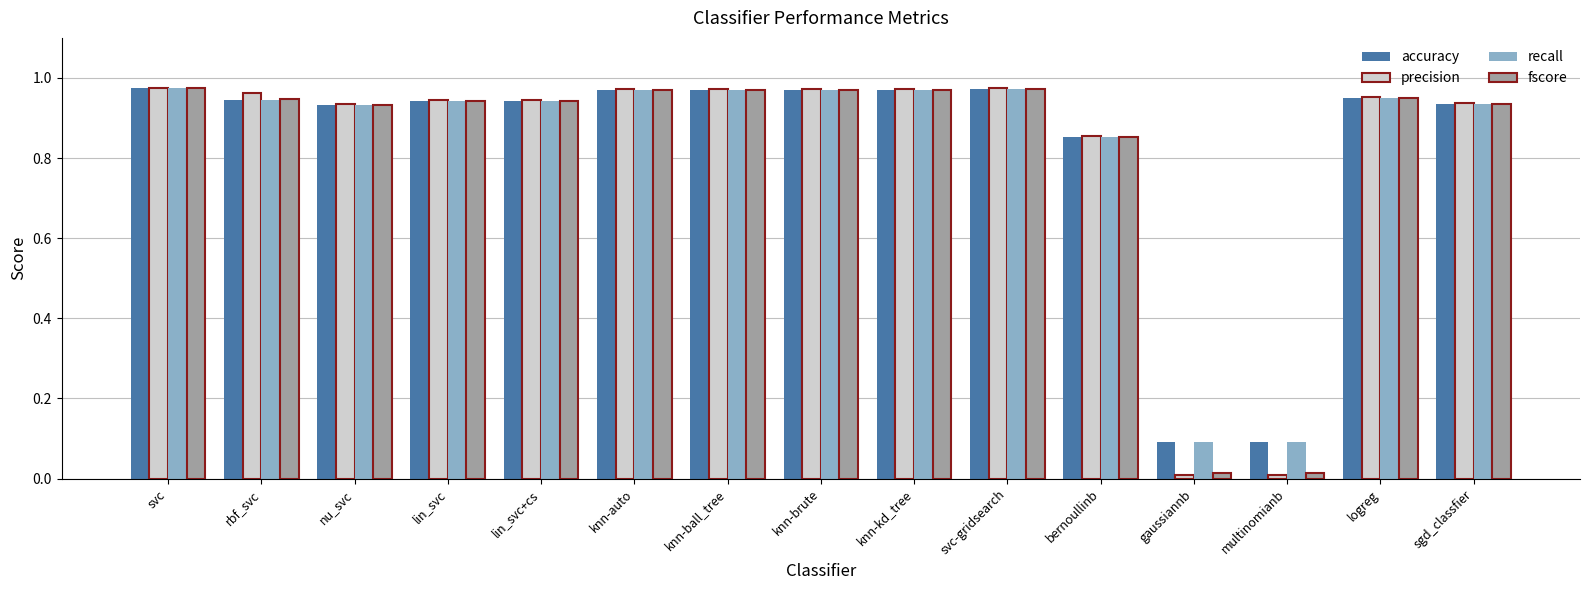

At how many categories does at least one series exceed 0?

15